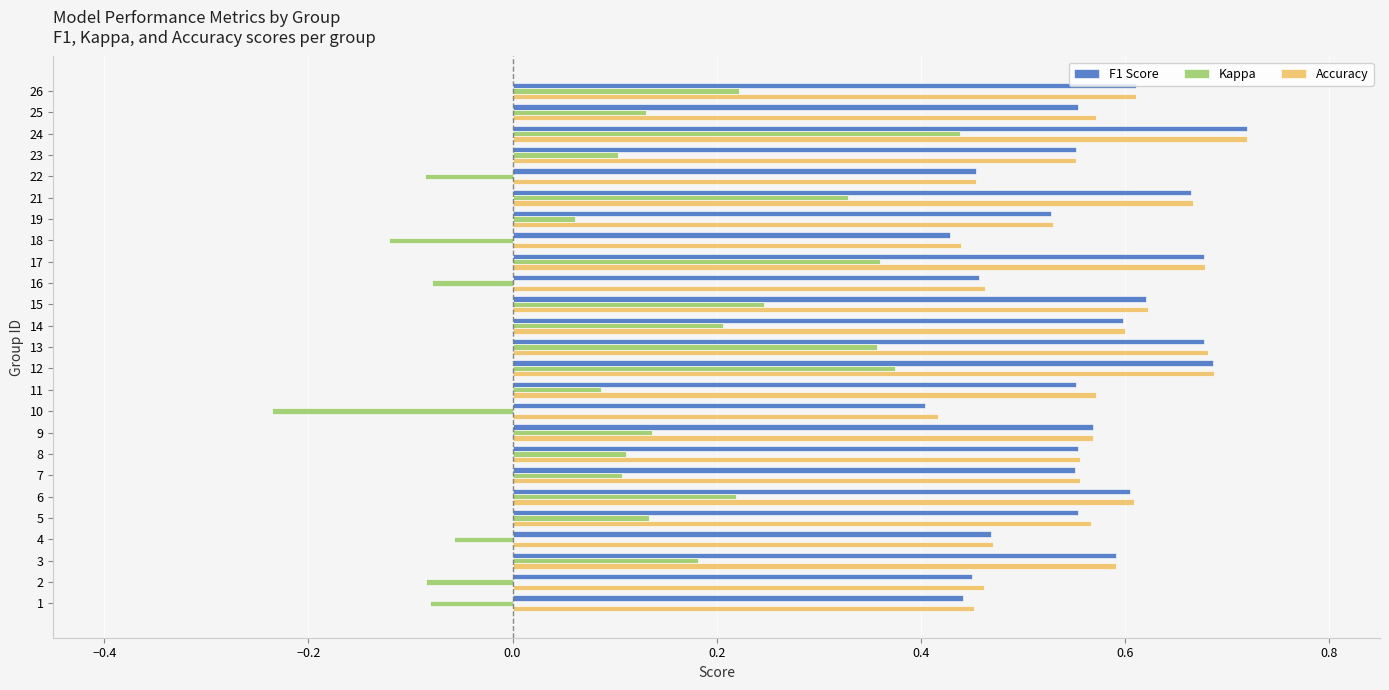

Is the value of F1 Score at 14 greater than the value of Kappa at 9?

Yes